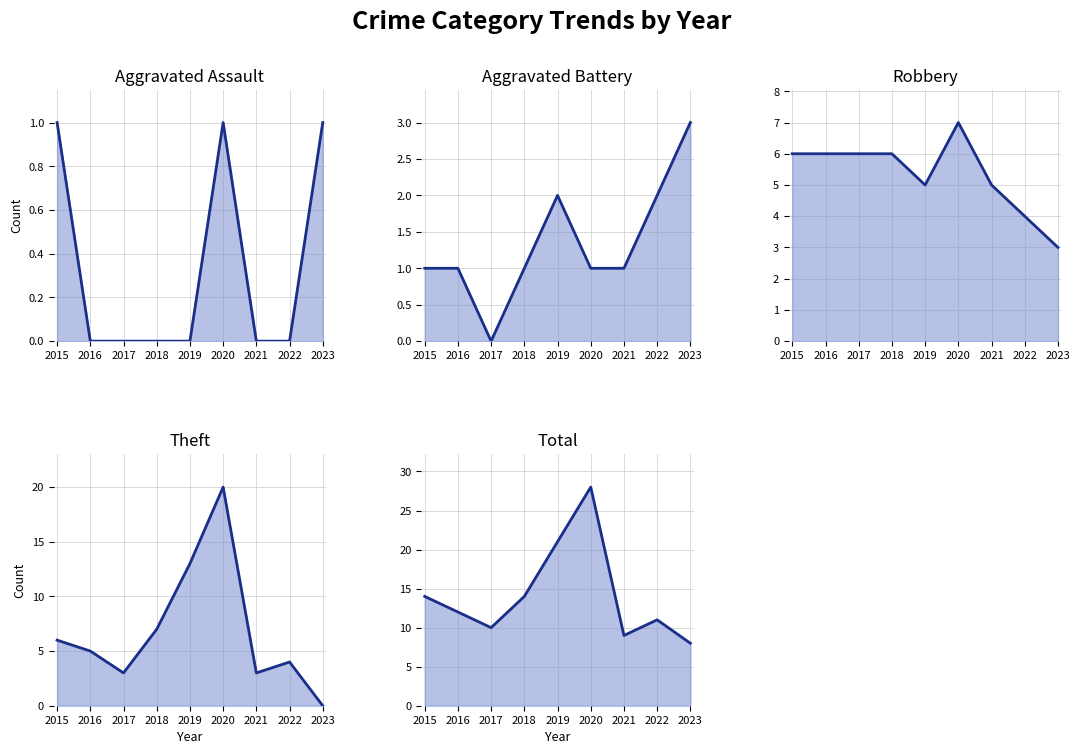

Which series has the largest range (max minus min)?

Total